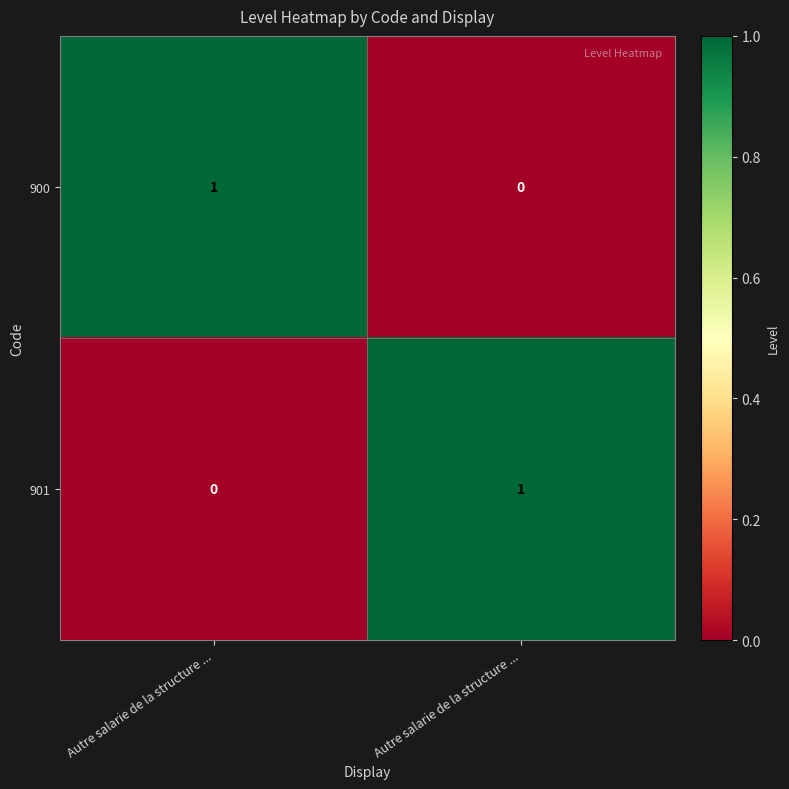

How many distinct data groups are displayed?

2